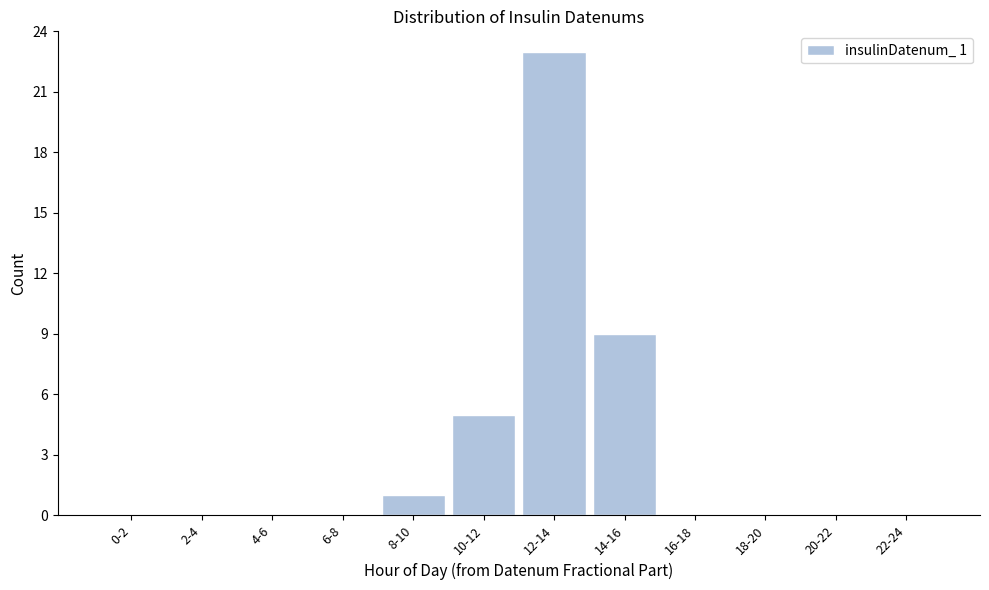

Reading left to right, transcribe all the data shown in this chart.

0-2=0	2-4=0	4-6=0	6-8=0	8-10=1	10-12=5	12-14=23	14-16=9	16-18=0	18-20=0	20-22=0	22-24=0